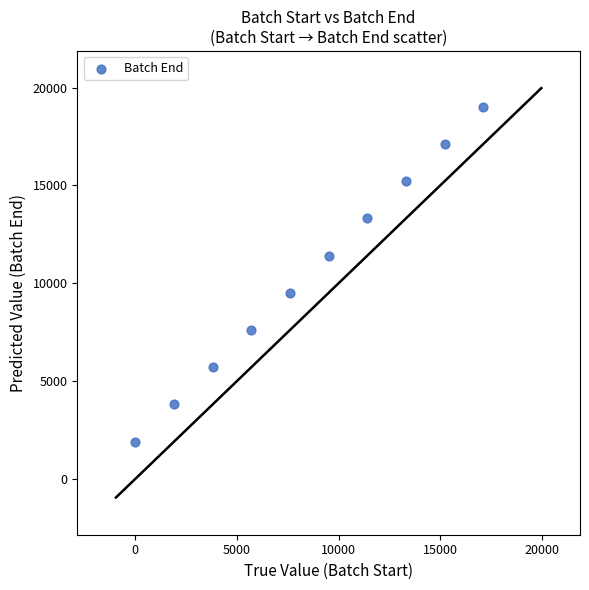

What is the average Y value?

10461